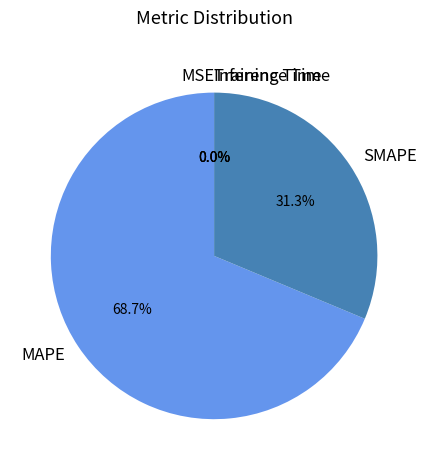

Which has a higher value, SMAPE or MAPE?

MAPE